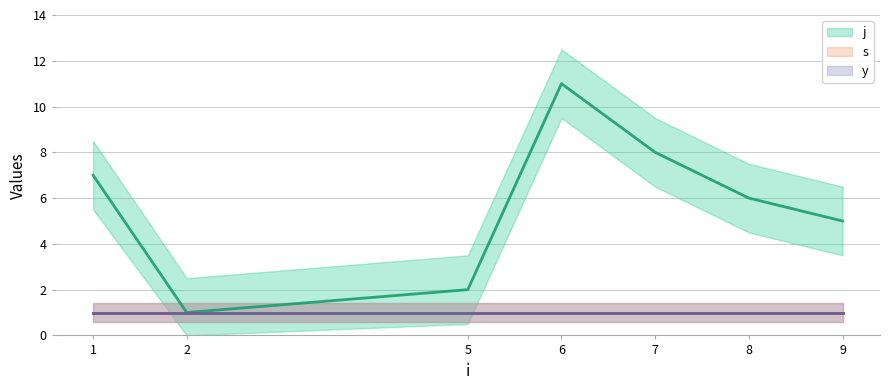

At which category does the chart reach its minimum across all series?

2